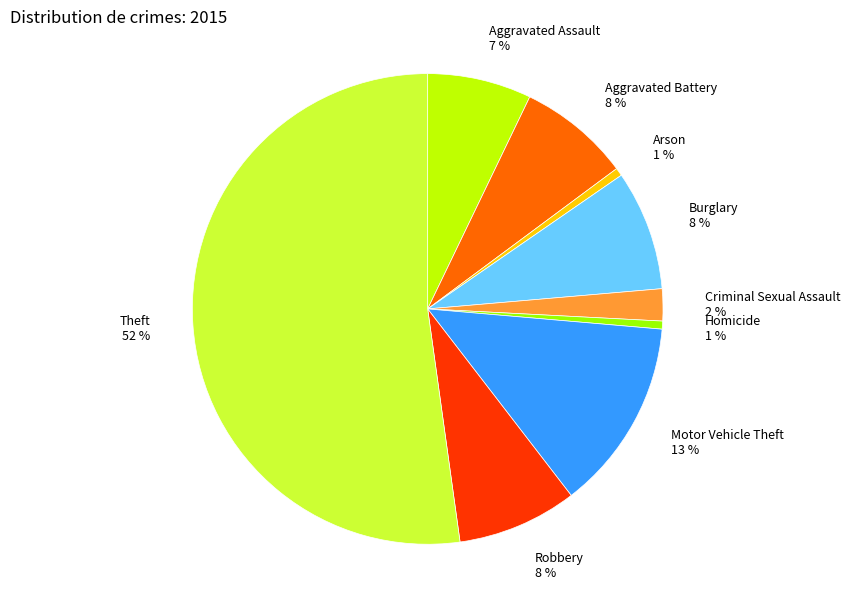

To the nearest percent, what percentage of the pie is Aggravated Assault?

7%